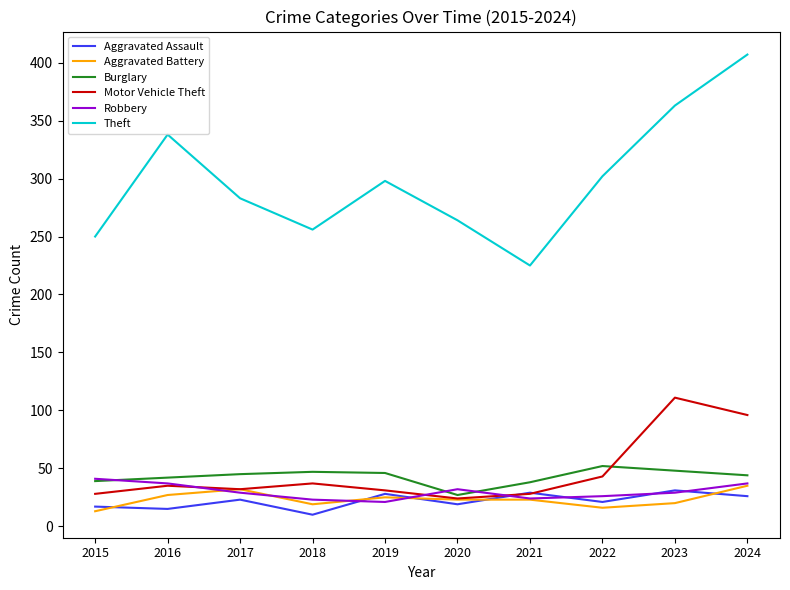

Is it true that Robbery equals 32 at 2020?

True